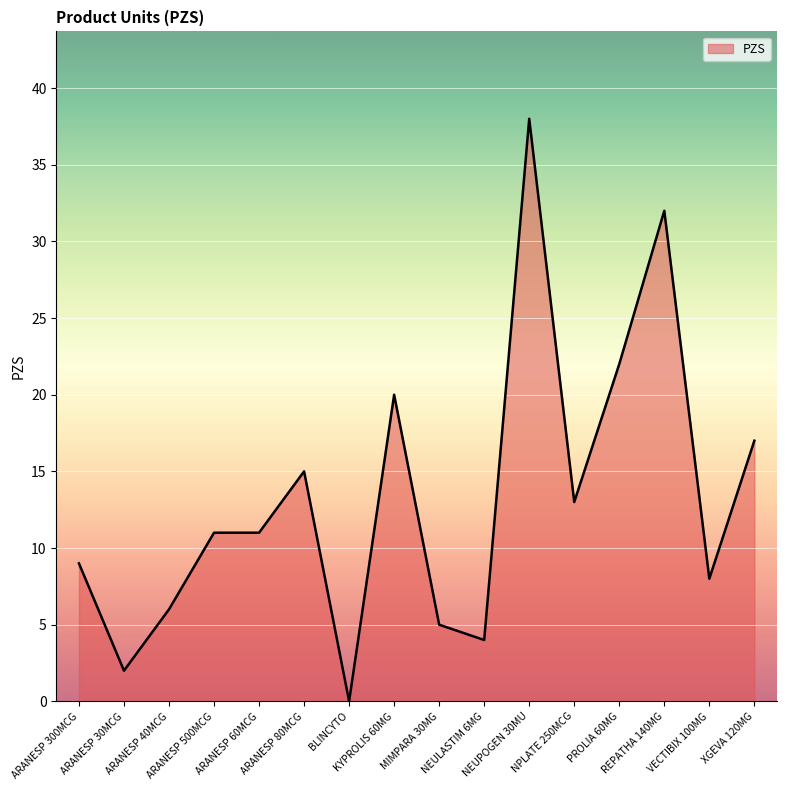

What is the greatest value displayed?

38